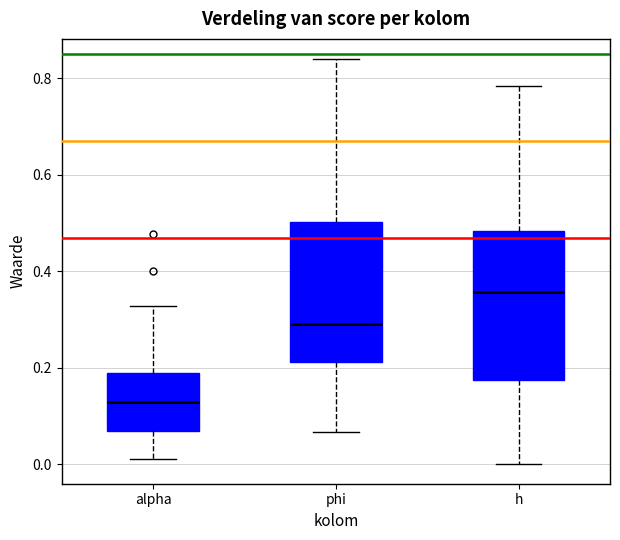

Reading left to right, transcribe this box plot: for each box, give where its median line is, the range the box spans, and where its two whiskers end, as read against the y-axis. The values are not printed on the chart, so give them approximately, as read against the axis.

alpha: median 0.12, box 0.06 to 0.18, whiskers 0.02 to 0.32
phi: median 0.30, box 0.22 to 0.50, whiskers 0.06 to 0.84
h: median 0.36, box 0.18 to 0.48, whiskers 0.00 to 0.78